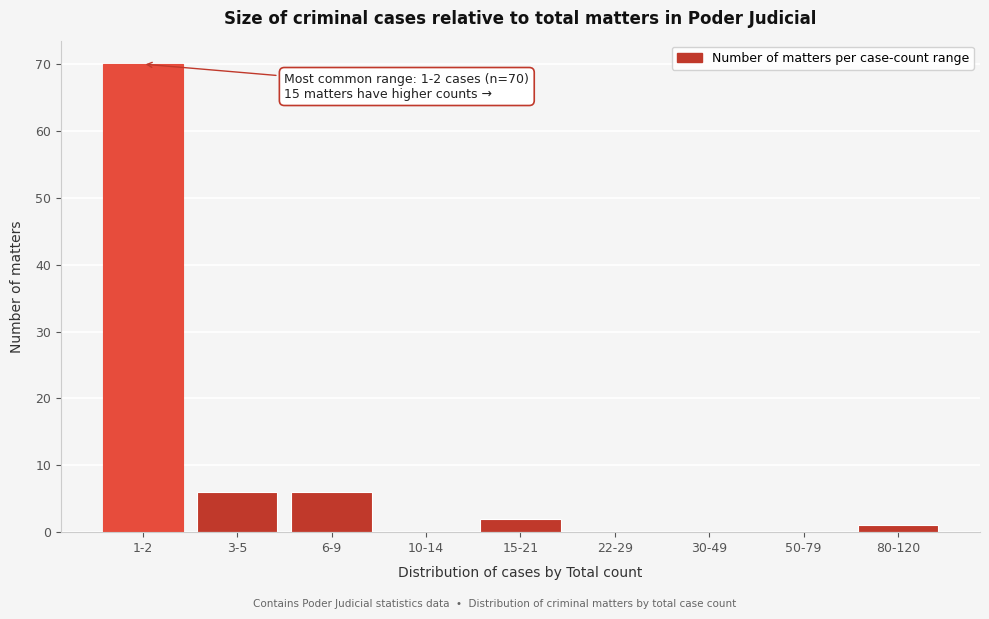

Reading left to right, extract all data points from this chart.

1-2=70	3-5=6	6-9=6	10-14=0	15-21=2	22-29=0	30-49=0	50-79=0	80-120=1